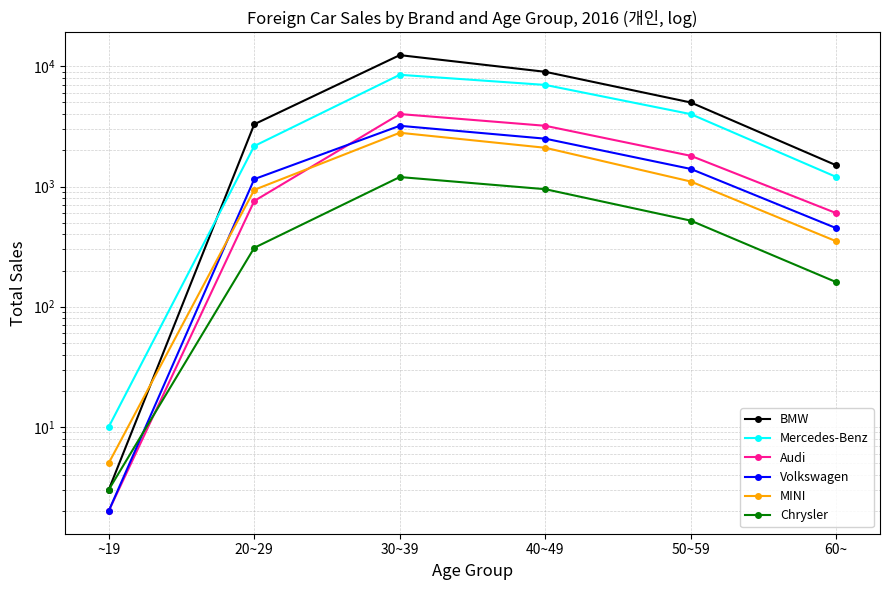

What is the sum of all Chrysler values?

3141